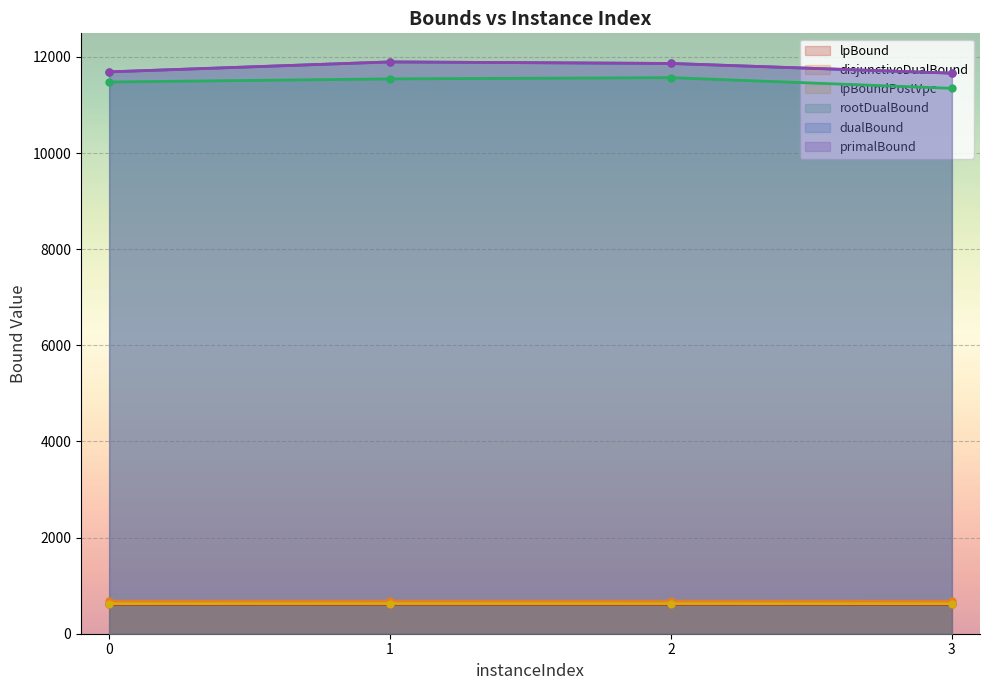

Which series has the largest total across all categories?

dualBound